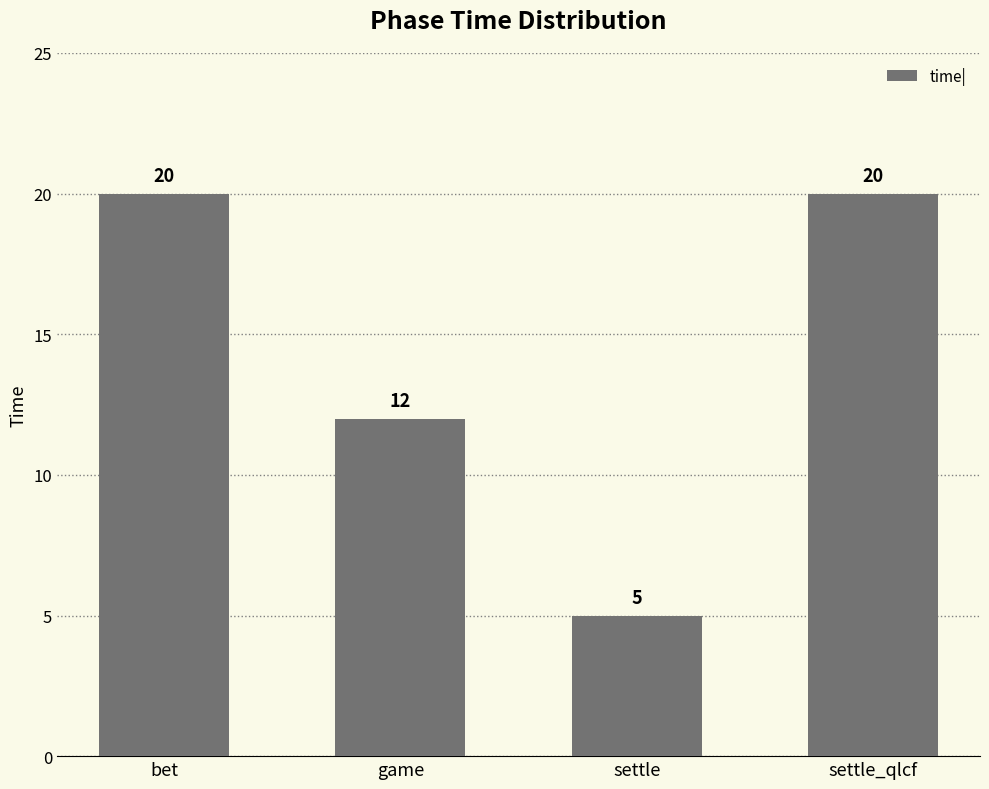

What value does the data have at bet, to the nearest 5?

20